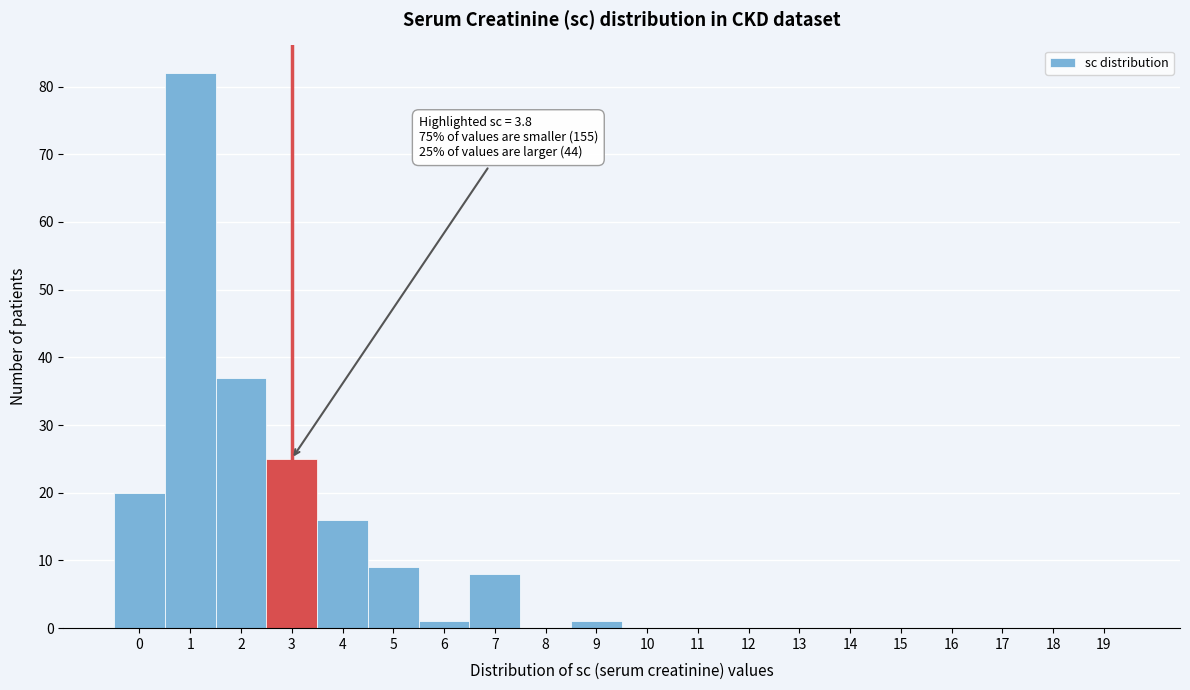

Over which range of the x-axis is the bar tallest?

0.5 to 1.5